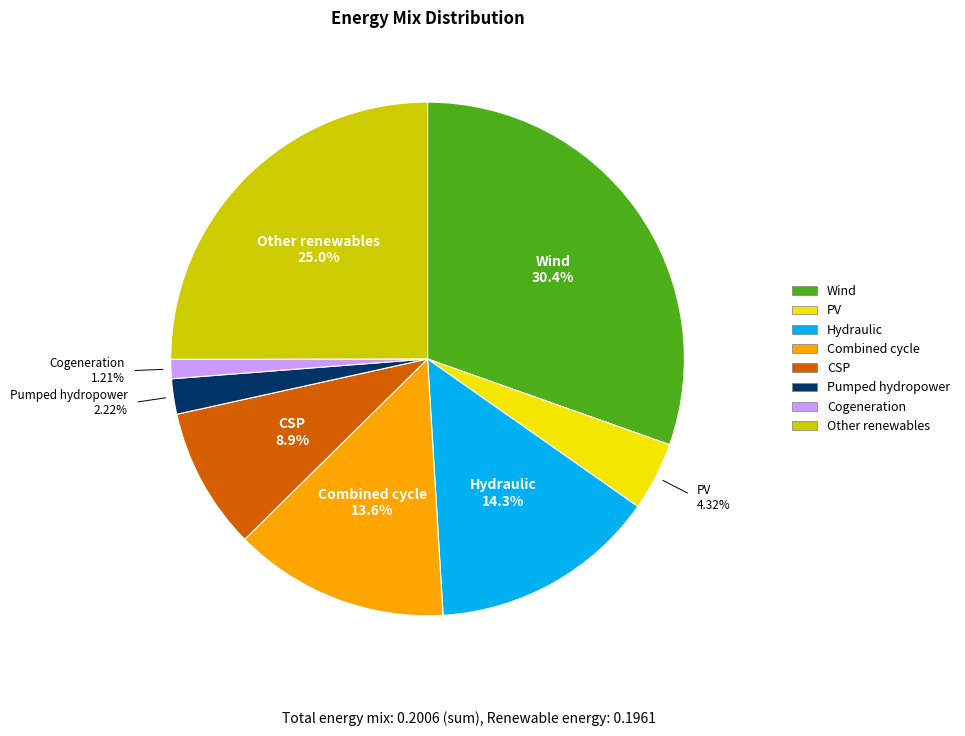

Is there any slice that represents more than half of the pie?

No